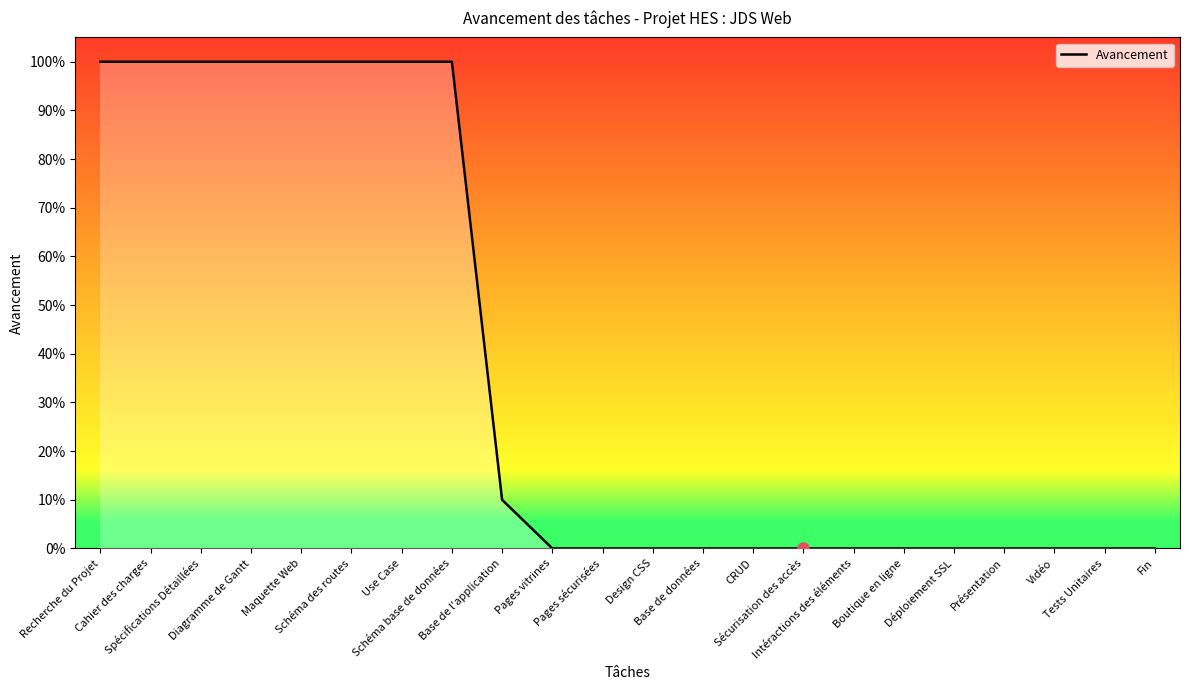

How many values exceed 0?

9